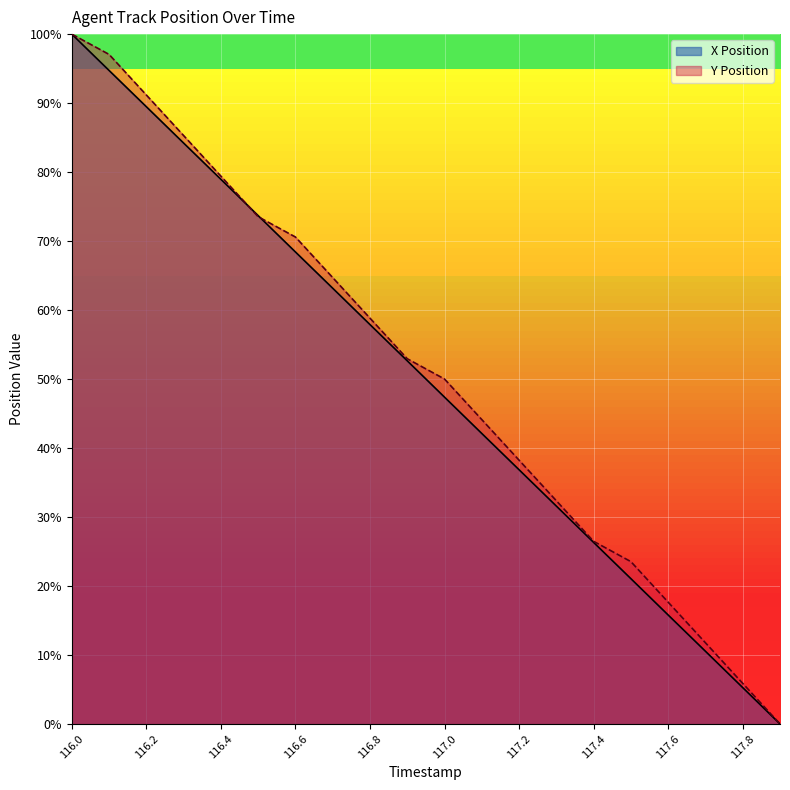

What is the difference between the maximum and minimum values in the X Position series?

100.0